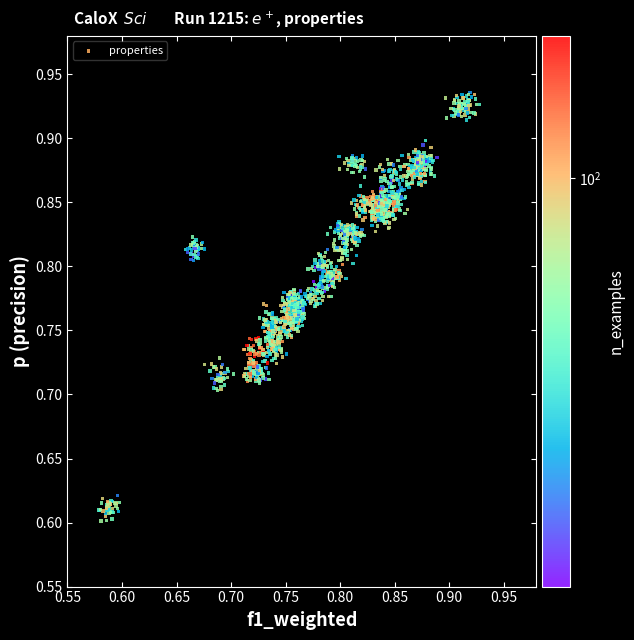

What is the range of Y values (max minus min)?

0.3